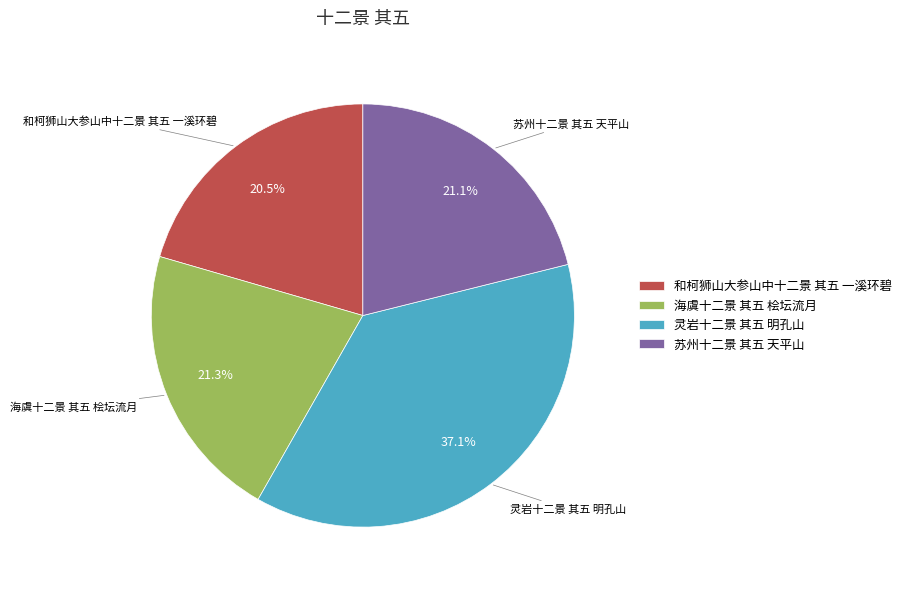

The 灵岩十二景 其五 明孔山 slice represents 37% of the pie. True or false?

True